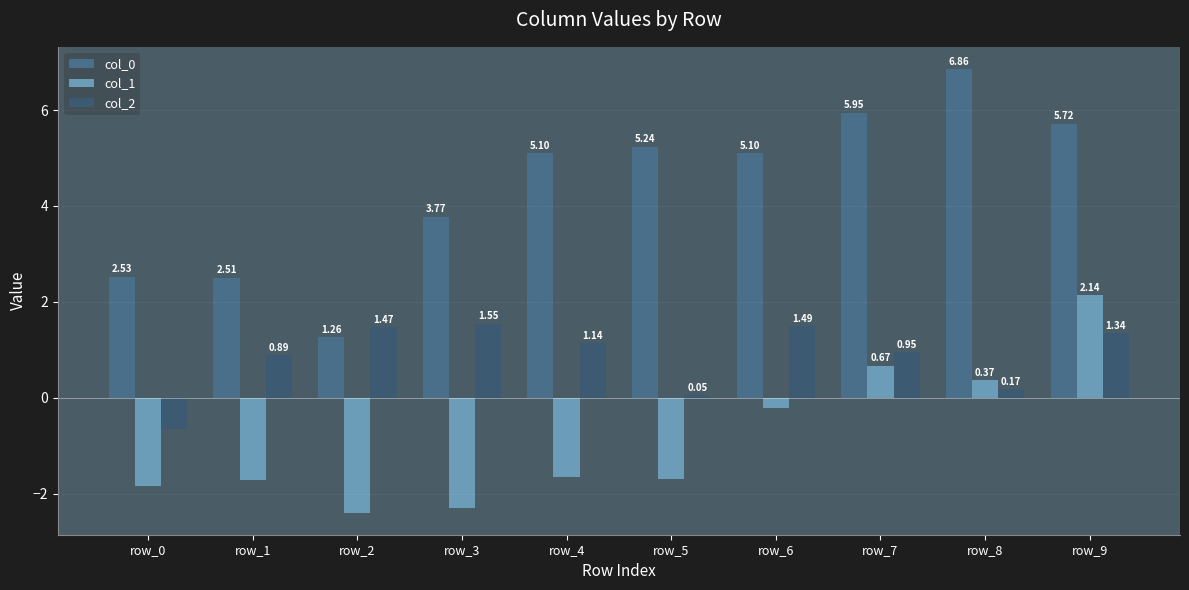

What is the value of the col_1 bar at the 5th from the left?

-1.6